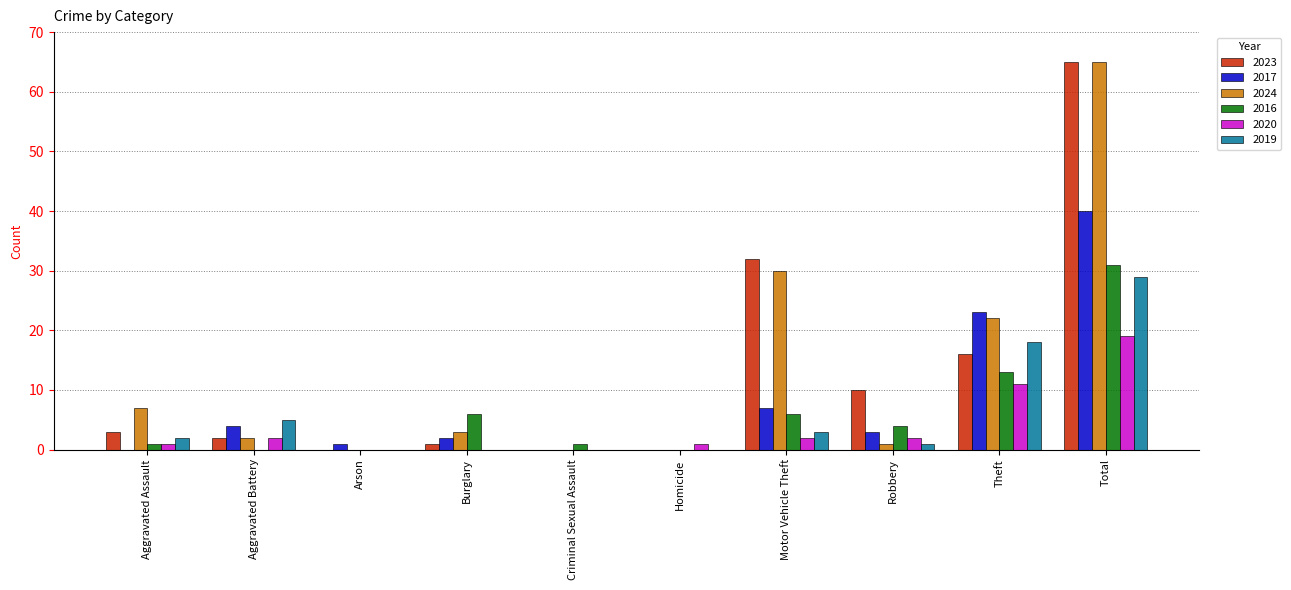

What are all the series names shown in the legend?

2023, 2017, 2024, 2016, 2020, 2019